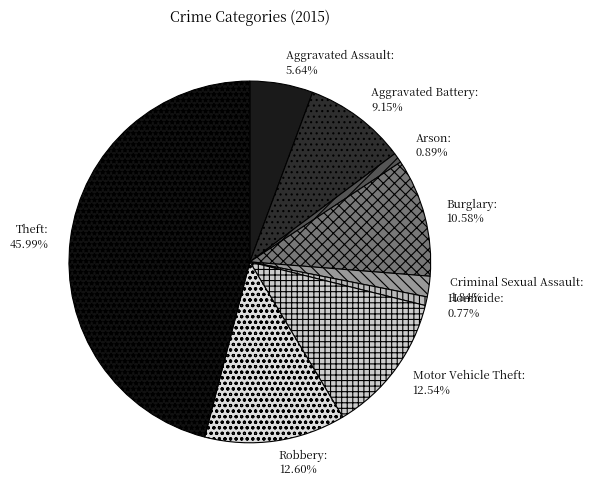

How much of the chart is everything except Burglary?

89.4%